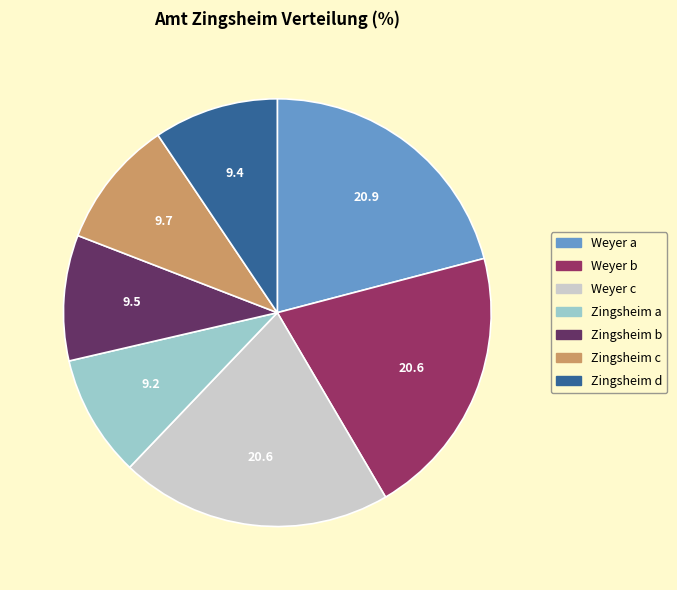

Between Weyer c and Zingsheim c, which is larger?

Weyer c